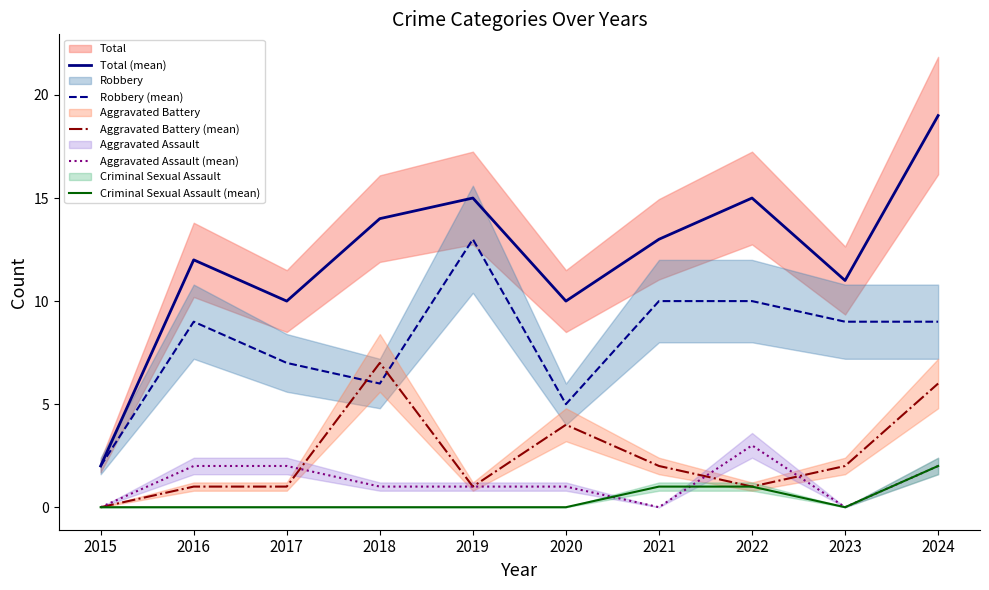

List the series in order of their peak value, highest first.

Total (mean), Robbery (mean), Aggravated Battery (mean), Aggravated Assault (mean), Criminal Sexual Assault (mean)